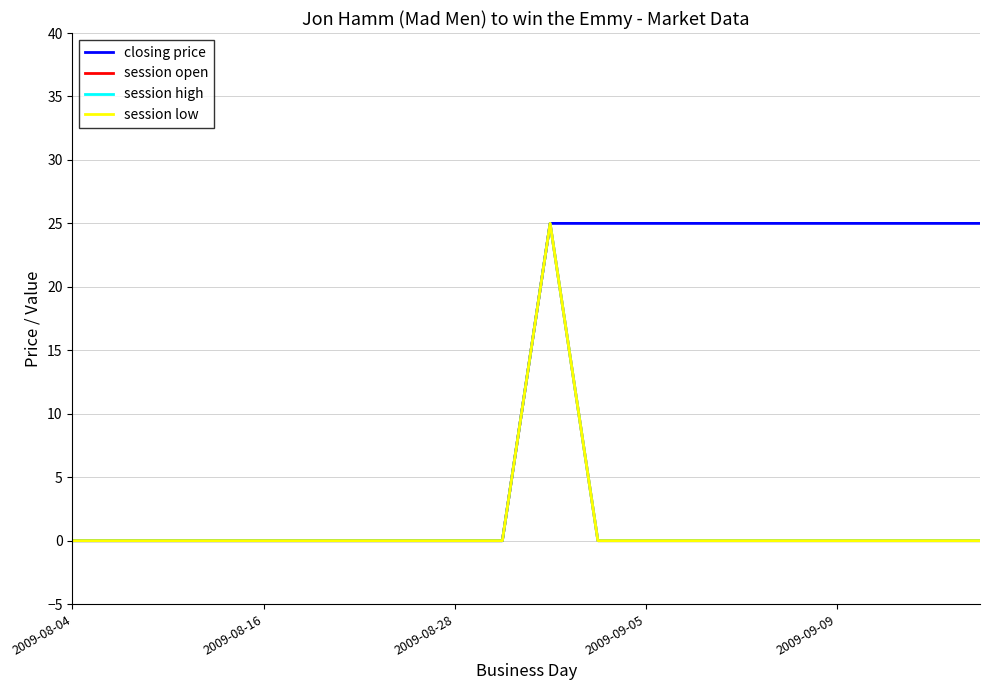

True or false: session low and session high intersect in this chart.

False